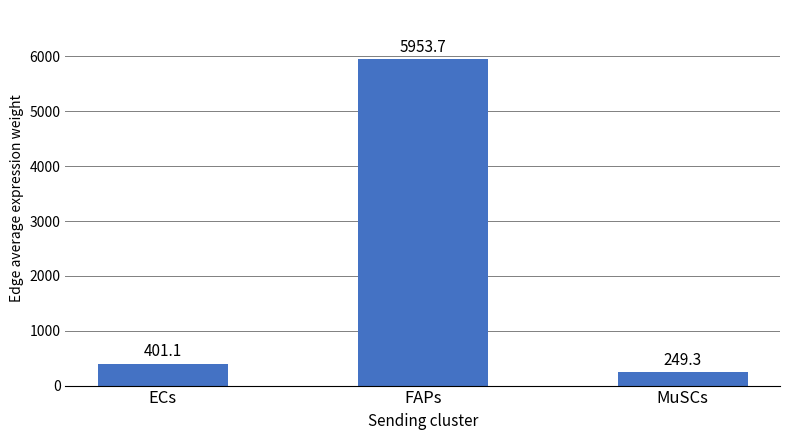

What is the sum of all values?

6604.2